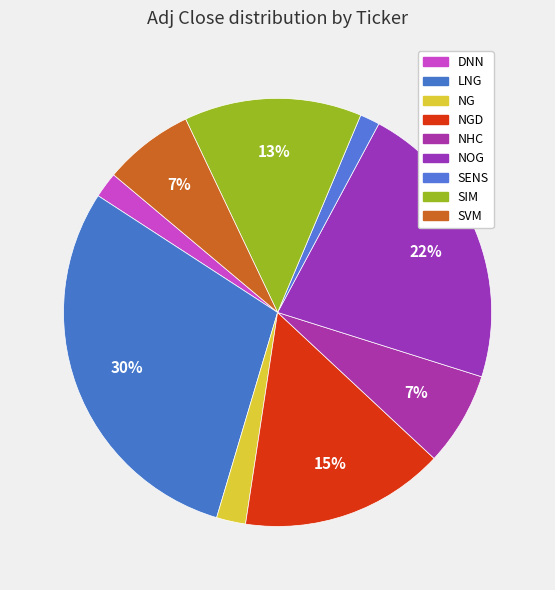

Combined, do SIM and SVM account for over 50%?

No